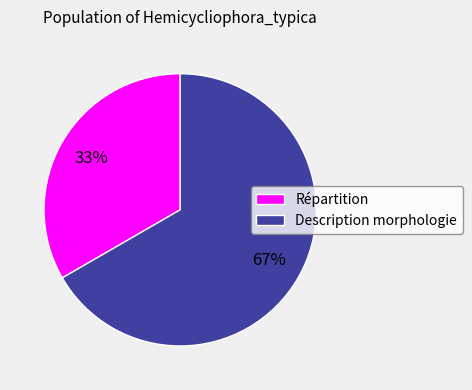

To the nearest percent, what is the average slice percentage?

50%